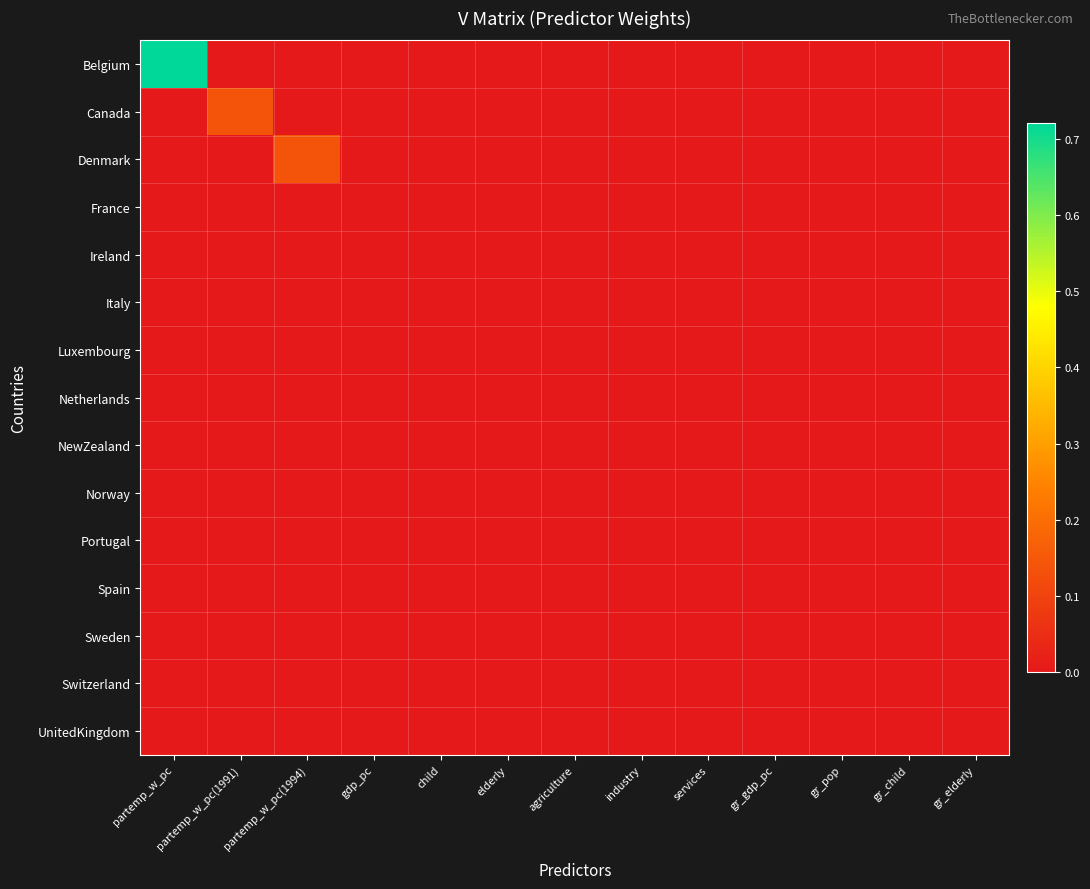

Reading left to right, what are all the values shown in this chart?

Belgium: partemp_w_pc=0.7	partemp_w_pc(1991)=0.0	partemp_w_pc(1994)=0.0	gdp_pc=0.0	child=0.0	elderly=0.0	agriculture=0.0	industry=0.0	services=0.0	gr_gdp_pc=0.0	gr_pop=0.0	gr_child=0.0	gr_elderly=0.0
Canada: partemp_w_pc=0.0	partemp_w_pc(1991)=0.1	partemp_w_pc(1994)=0.0	gdp_pc=0.0	child=0.0	elderly=0.0	agriculture=0.0	industry=0.0	services=0.0	gr_gdp_pc=0.0	gr_pop=0.0	gr_child=0.0	gr_elderly=0.0
Denmark: partemp_w_pc=0.0	partemp_w_pc(1991)=0.0	partemp_w_pc(1994)=0.1	gdp_pc=0.0	child=0.0	elderly=0.0	agriculture=0.0	industry=0.0	services=0.0	gr_gdp_pc=0.0	gr_pop=0.0	gr_child=0.0	gr_elderly=0.0
France: partemp_w_pc=0.0	partemp_w_pc(1991)=0.0	partemp_w_pc(1994)=0.0	gdp_pc=0.0	child=0.0	elderly=0.0	agriculture=0.0	industry=0.0	services=0.0	gr_gdp_pc=0.0	gr_pop=0.0	gr_child=0.0	gr_elderly=0.0
Ireland: partemp_w_pc=0.0	partemp_w_pc(1991)=0.0	partemp_w_pc(1994)=0.0	gdp_pc=0.0	child=0.0	elderly=0.0	agriculture=0.0	industry=0.0	services=0.0	gr_gdp_pc=0.0	gr_pop=0.0	gr_child=0.0	gr_elderly=0.0
Italy: partemp_w_pc=0.0	partemp_w_pc(1991)=0.0	partemp_w_pc(1994)=0.0	gdp_pc=0.0	child=0.0	elderly=0.0	agriculture=0.0	industry=0.0	services=0.0	gr_gdp_pc=0.0	gr_pop=0.0	gr_child=0.0	gr_elderly=0.0
Luxembourg: partemp_w_pc=0.0	partemp_w_pc(1991)=0.0	partemp_w_pc(1994)=0.0	gdp_pc=0.0	child=0.0	elderly=0.0	agriculture=0.0	industry=0.0	services=0.0	gr_gdp_pc=0.0	gr_pop=0.0	gr_child=0.0	gr_elderly=0.0
Netherlands: partemp_w_pc=0.0	partemp_w_pc(1991)=0.0	partemp_w_pc(1994)=0.0	gdp_pc=0.0	child=0.0	elderly=0.0	agriculture=0.0	industry=0.0	services=0.0	gr_gdp_pc=0.0	gr_pop=0.0	gr_child=0.0	gr_elderly=0.0
NewZealand: partemp_w_pc=0.0	partemp_w_pc(1991)=0.0	partemp_w_pc(1994)=0.0	gdp_pc=0.0	child=0.0	elderly=0.0	agriculture=0.0	industry=0.0	services=0.0	gr_gdp_pc=0.0	gr_pop=0.0	gr_child=0.0	gr_elderly=0.0
Norway: partemp_w_pc=0.0	partemp_w_pc(1991)=0.0	partemp_w_pc(1994)=0.0	gdp_pc=0.0	child=0.0	elderly=0.0	agriculture=0.0	industry=0.0	services=0.0	gr_gdp_pc=0.0	gr_pop=0.0	gr_child=0.0	gr_elderly=0.0
Portugal: partemp_w_pc=0.0	partemp_w_pc(1991)=0.0	partemp_w_pc(1994)=0.0	gdp_pc=0.0	child=0.0	elderly=0.0	agriculture=0.0	industry=0.0	services=0.0	gr_gdp_pc=0.0	gr_pop=0.0	gr_child=0.0	gr_elderly=0.0
Spain: partemp_w_pc=0.0	partemp_w_pc(1991)=0.0	partemp_w_pc(1994)=0.0	gdp_pc=0.0	child=0.0	elderly=0.0	agriculture=0.0	industry=0.0	services=0.0	gr_gdp_pc=0.0	gr_pop=0.0	gr_child=0.0	gr_elderly=0.0
Sweden: partemp_w_pc=0.0	partemp_w_pc(1991)=0.0	partemp_w_pc(1994)=0.0	gdp_pc=0.0	child=0.0	elderly=0.0	agriculture=0.0	industry=0.0	services=0.0	gr_gdp_pc=0.0	gr_pop=0.0	gr_child=0.0	gr_elderly=0.0
Switzerland: partemp_w_pc=0.0	partemp_w_pc(1991)=0.0	partemp_w_pc(1994)=0.0	gdp_pc=0.0	child=0.0	elderly=0.0	agriculture=0.0	industry=0.0	services=0.0	gr_gdp_pc=0.0	gr_pop=0.0	gr_child=0.0	gr_elderly=0.0
UnitedKingdom: partemp_w_pc=0.0	partemp_w_pc(1991)=0.0	partemp_w_pc(1994)=0.0	gdp_pc=0.0	child=0.0	elderly=0.0	agriculture=0.0	industry=0.0	services=0.0	gr_gdp_pc=0.0	gr_pop=0.0	gr_child=0.0	gr_elderly=0.0